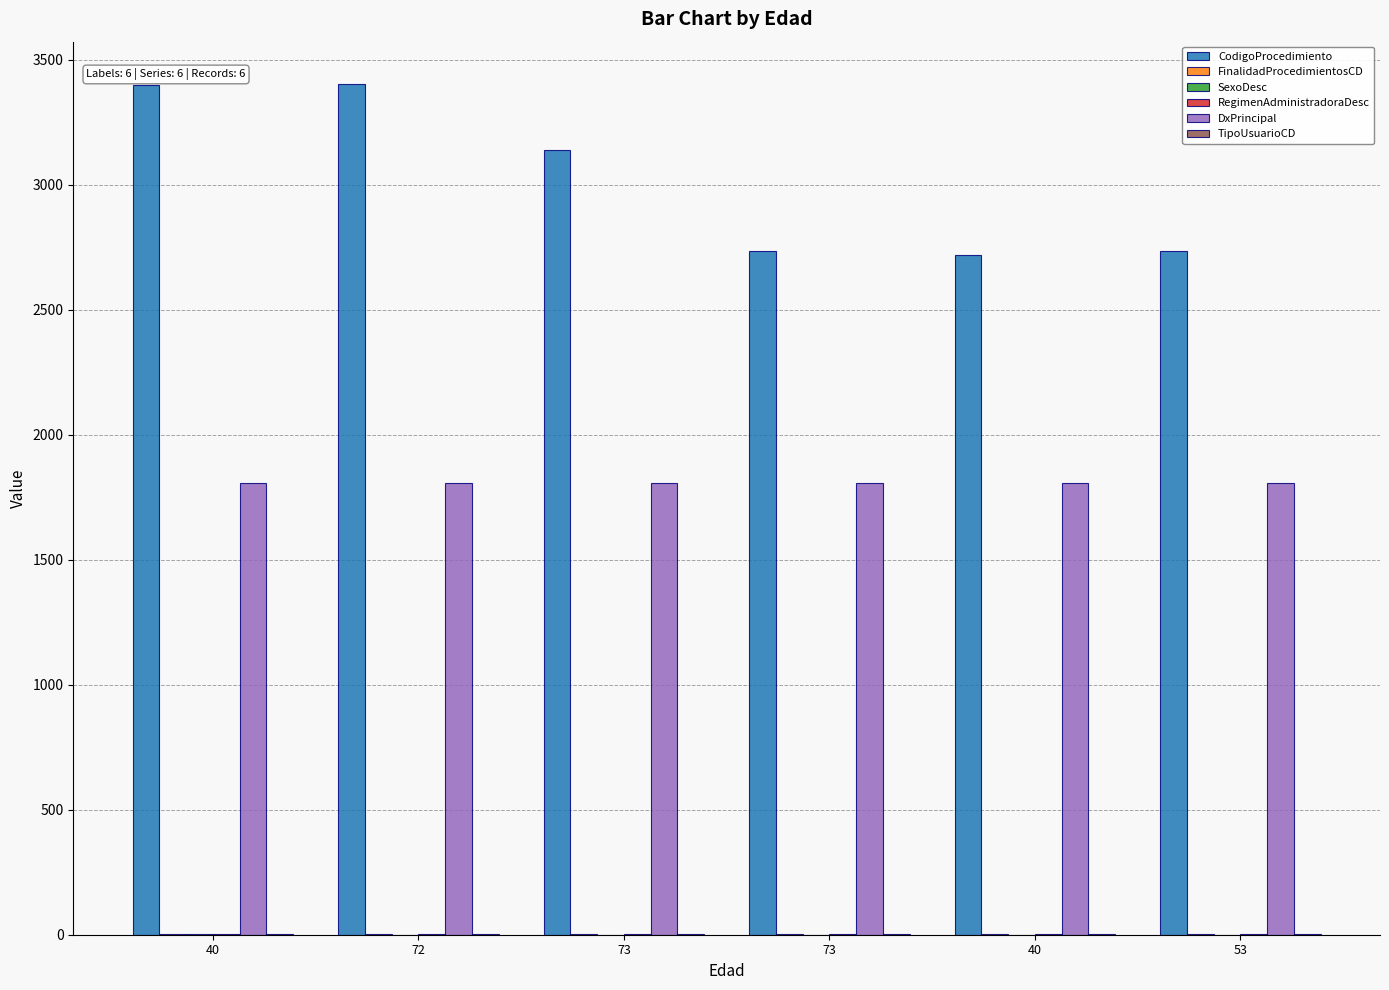

Reading left to right, list all the values displayed in this chart.

CodigoProcedimiento: 40=3400	72=3402	73=3139	73=2735	40=2720	53=2735
FinalidadProcedimientosCD: 40=1	72=1	73=1	73=1	40=1	53=3
SexoDesc: 40=1	72=0	73=0	73=0	40=0	53=0
RegimenAdministradoraDesc: 40=2	72=2	73=2	73=2	40=2	53=2
DxPrincipal: 40=1807	72=1807	73=1807	73=1807	40=1807	53=1807
TipoUsuarioCD: 40=1	72=1	73=1	73=1	40=1	53=1